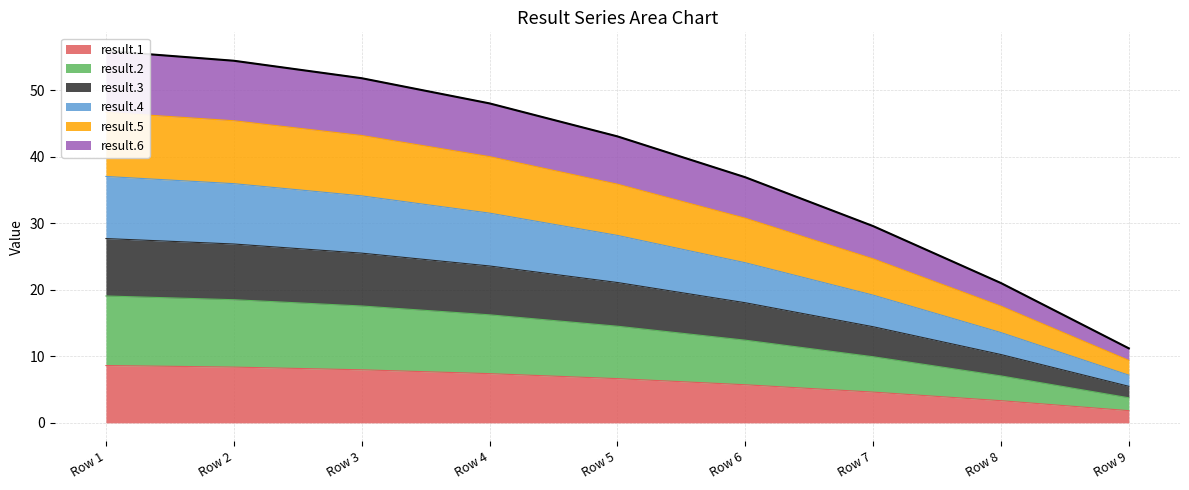

Is it true that result.1 equals 3.0 at Row 2?

False